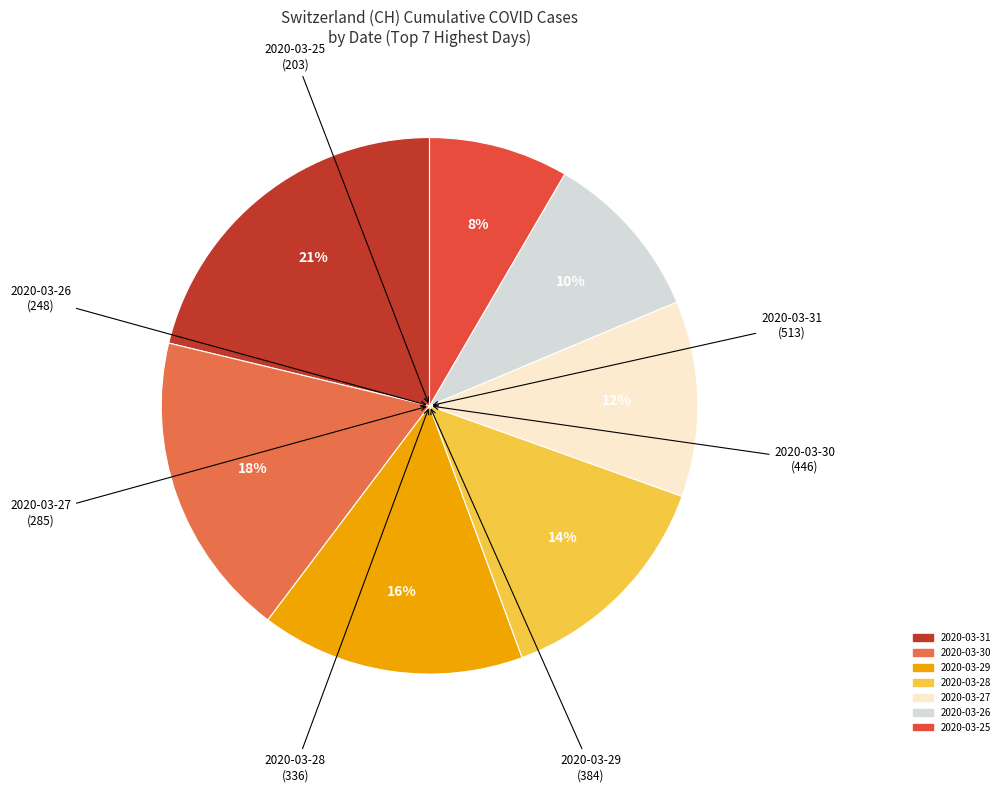

Is there a majority slice in this chart?

No